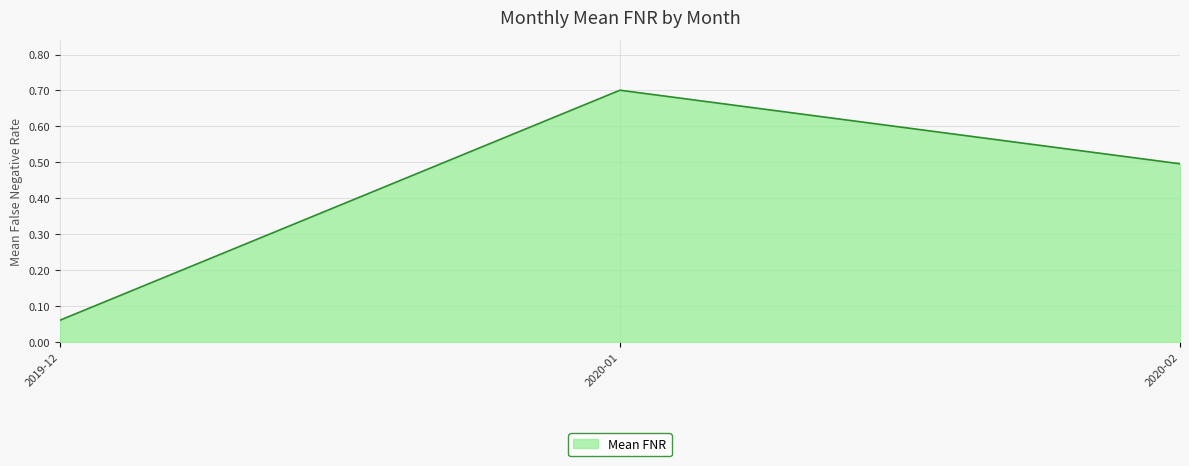

List the labels in order of value, largest first.

2020-01, 2020-02, 2019-12